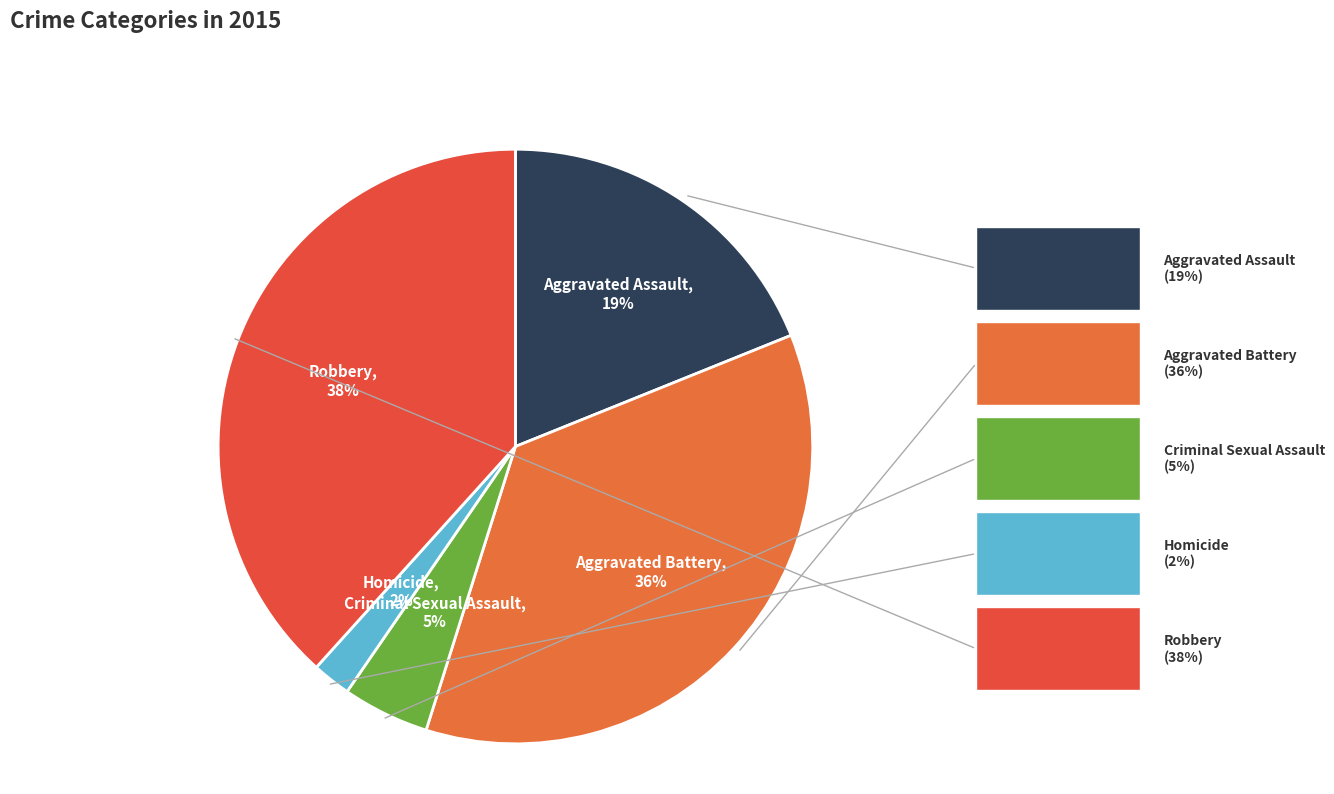

To the nearest percent, what percentage of the pie is Homicide?

2%